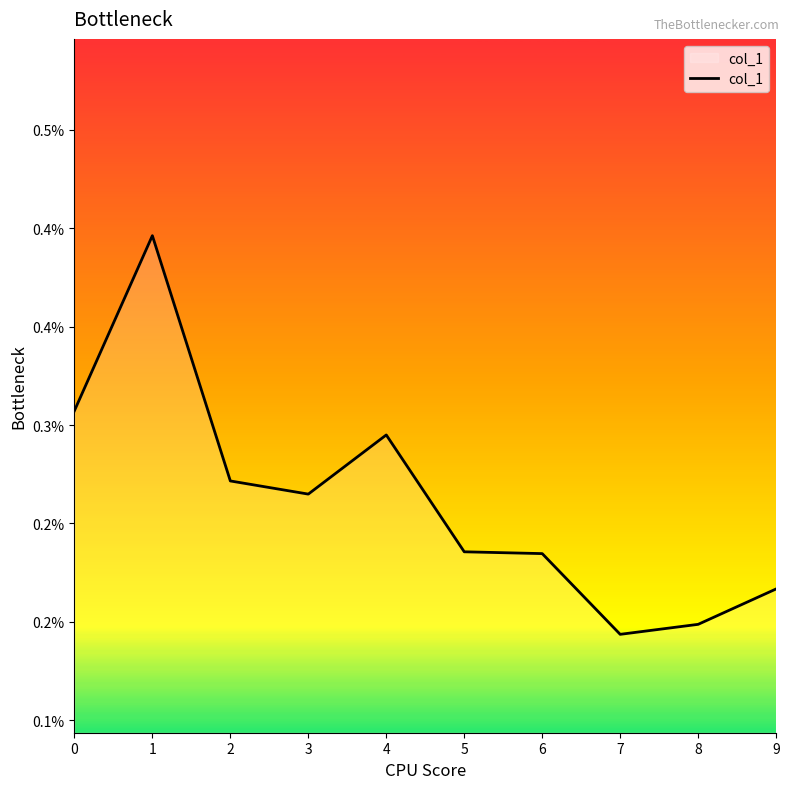

True or false: the data shows 0.0 at 6.

False